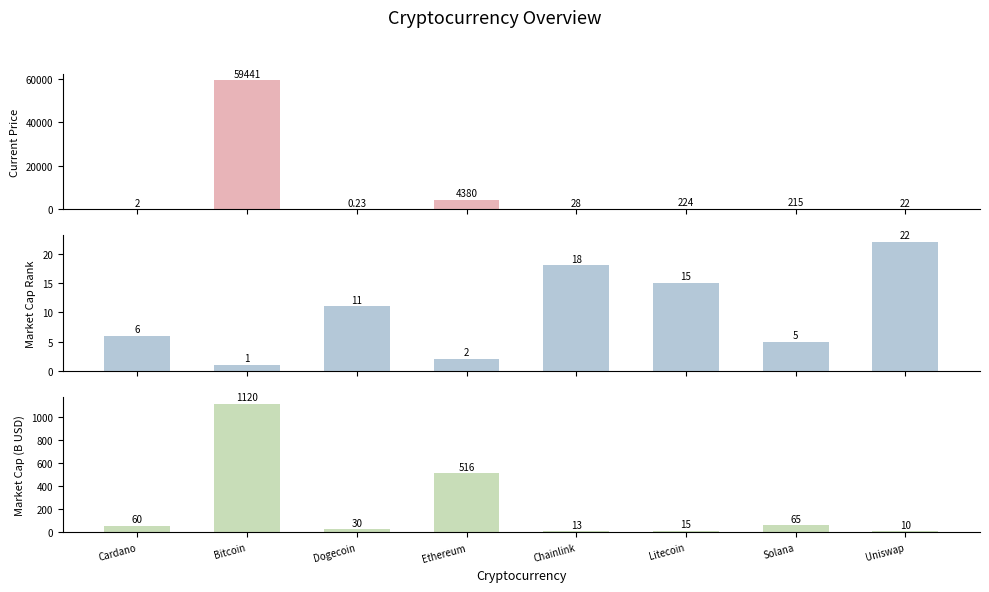

True or false: Current Price (USD) has a value of 0.6 at Cardano.

False